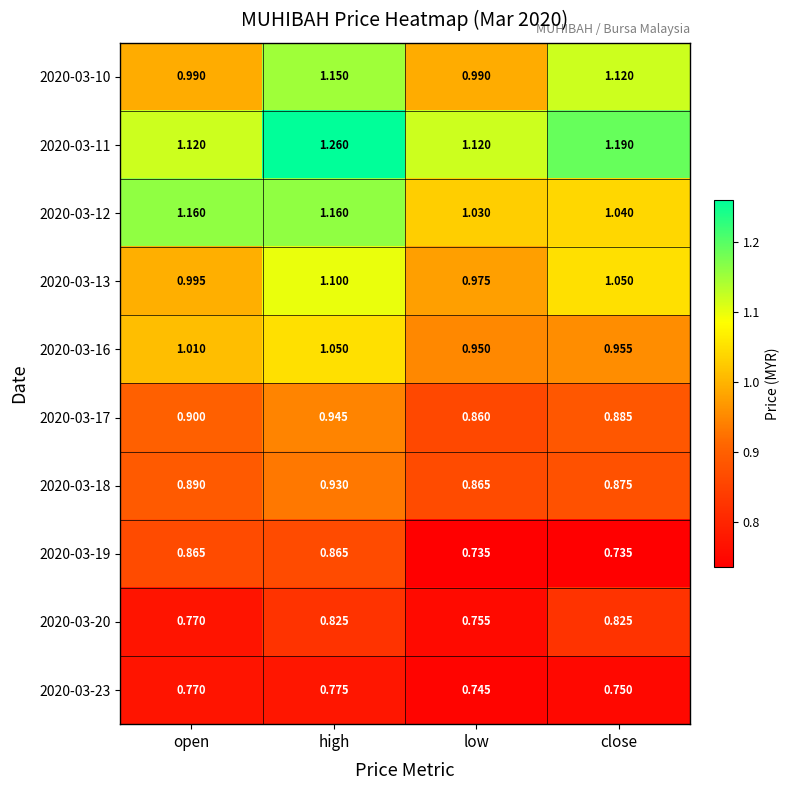

List the labels in order of 2020-03-23 value, smallest first.

low, close, open, high